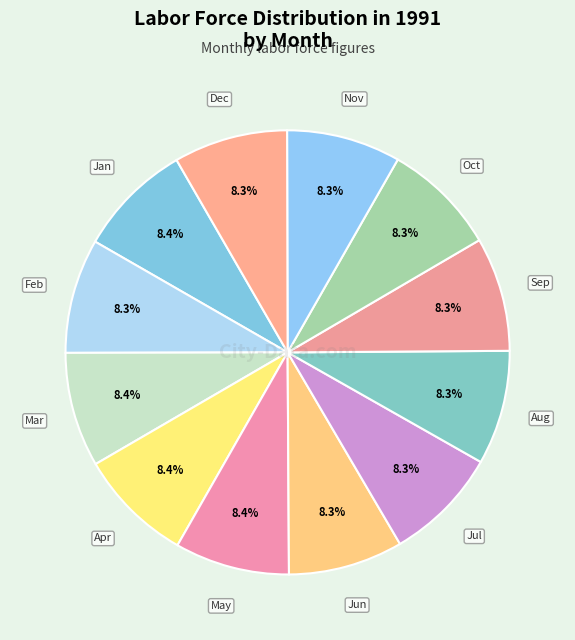

Approximately how many times larger is the value at Feb compared to Sep?

1.0